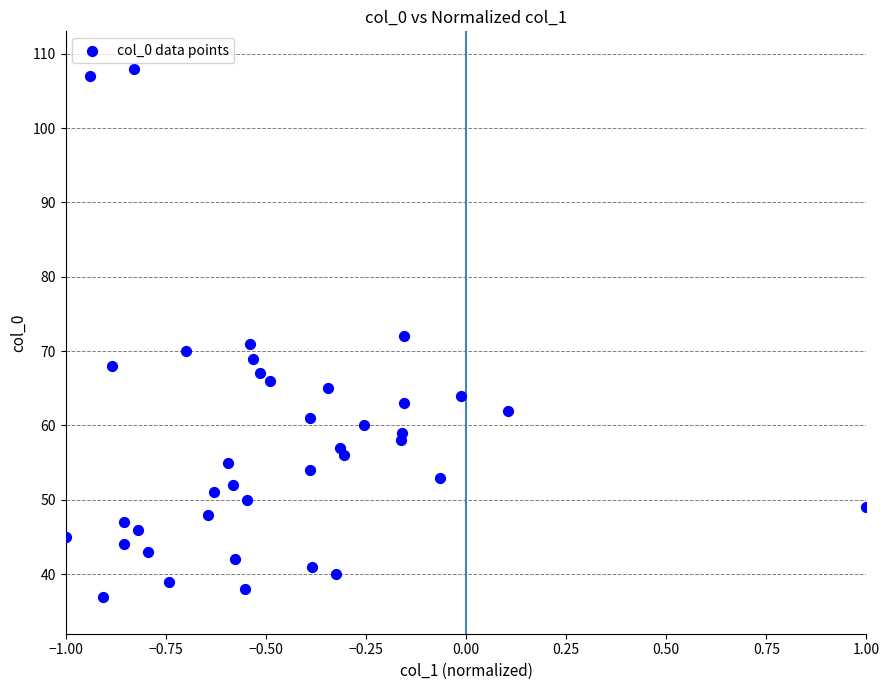

What is the range of Y values (max minus min)?

71